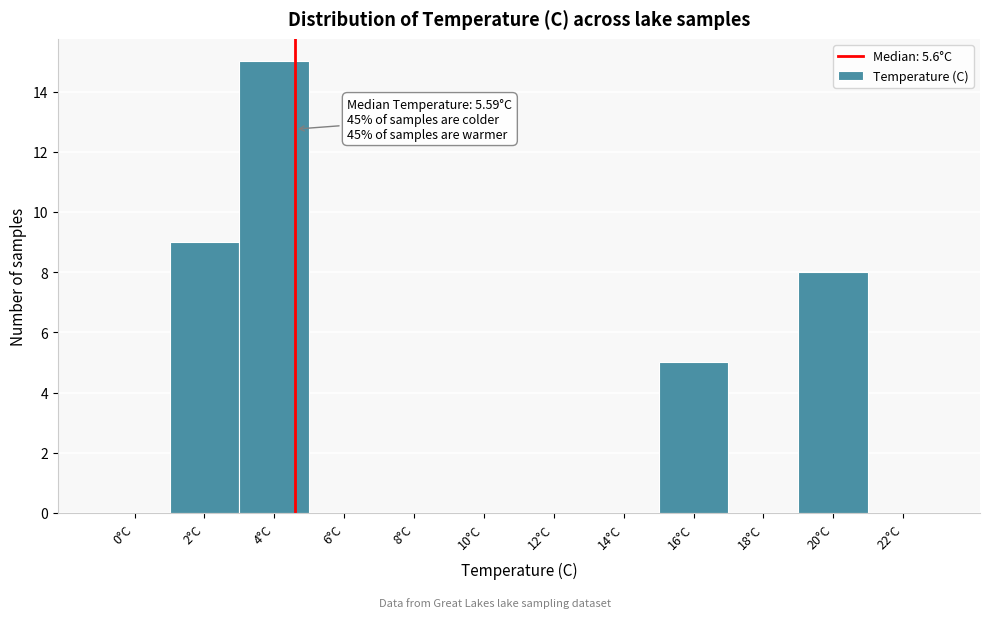

Reading right to left, list all the values displayed in this chart.

22°C=0	20°C=8	18°C=0	16°C=5	14°C=0	12°C=0	10°C=0	8°C=0	6°C=0	4°C=15	2°C=9	0°C=0